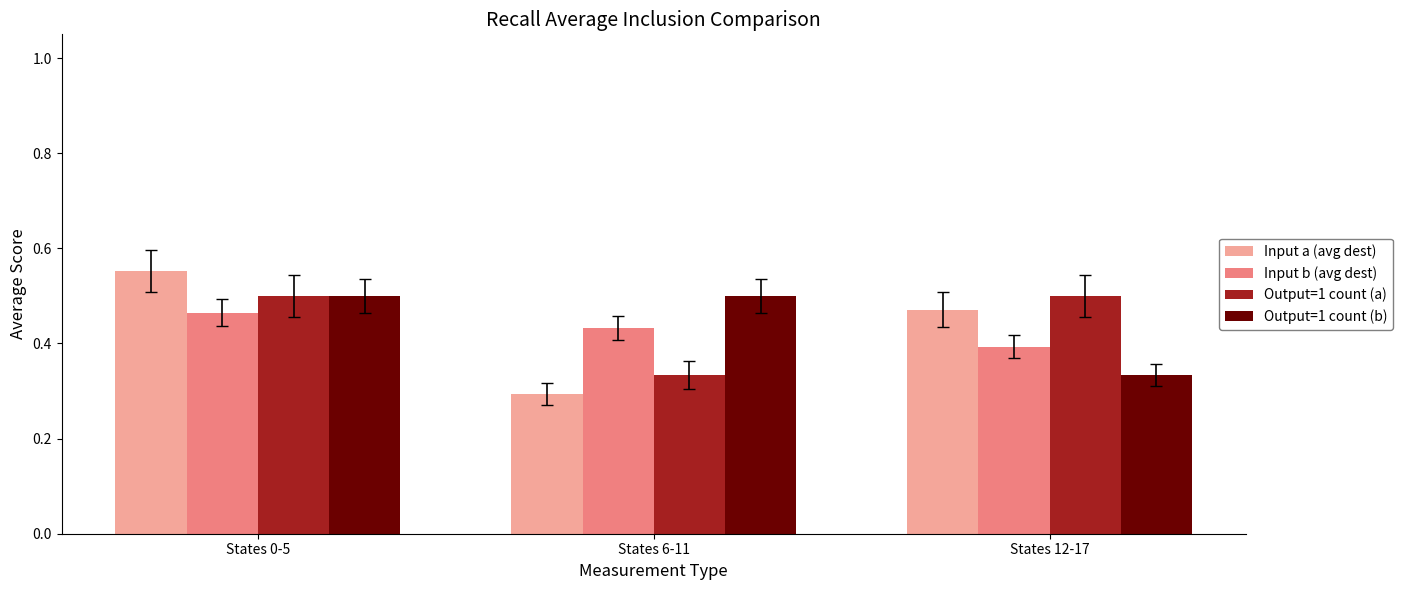

What is the label of the 1st bar from the left?

States 0-5